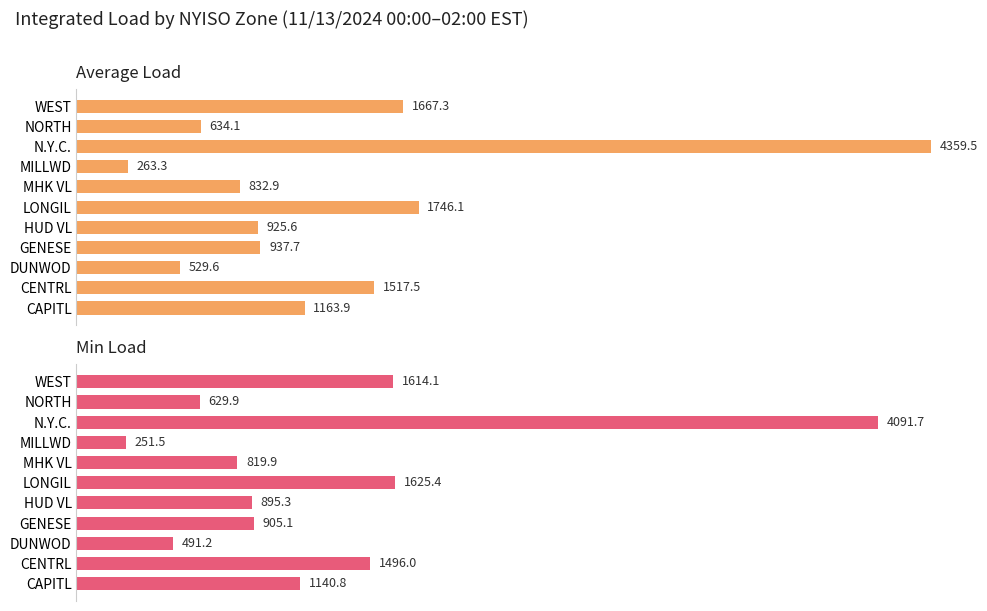

At which category is the sum across all series the highest?

8